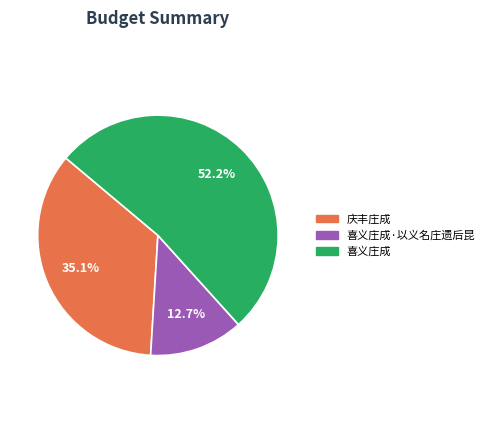

Is there any slice that represents more than half of the pie?

Yes